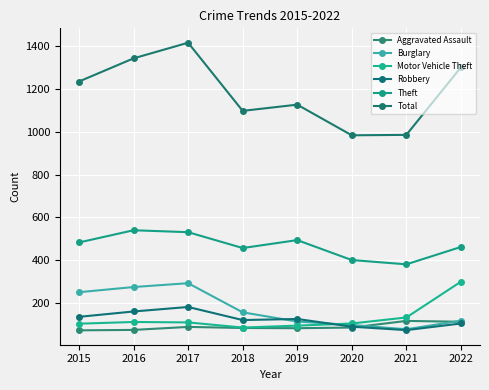

Where is the first local maximum for Motor Vehicle Theft?

2016